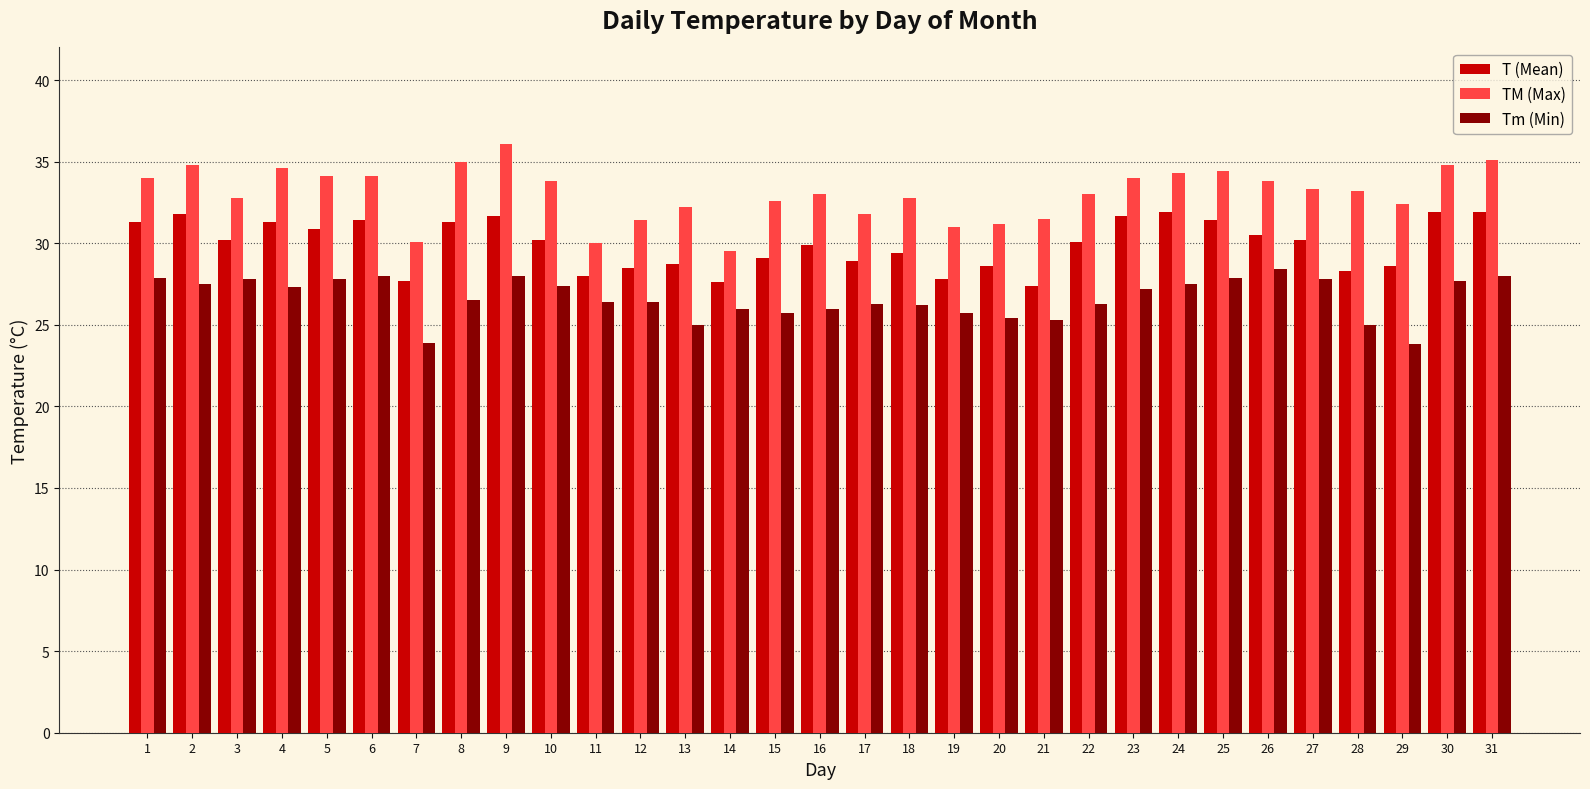

At how many categories does at least one series exceed 28?

31